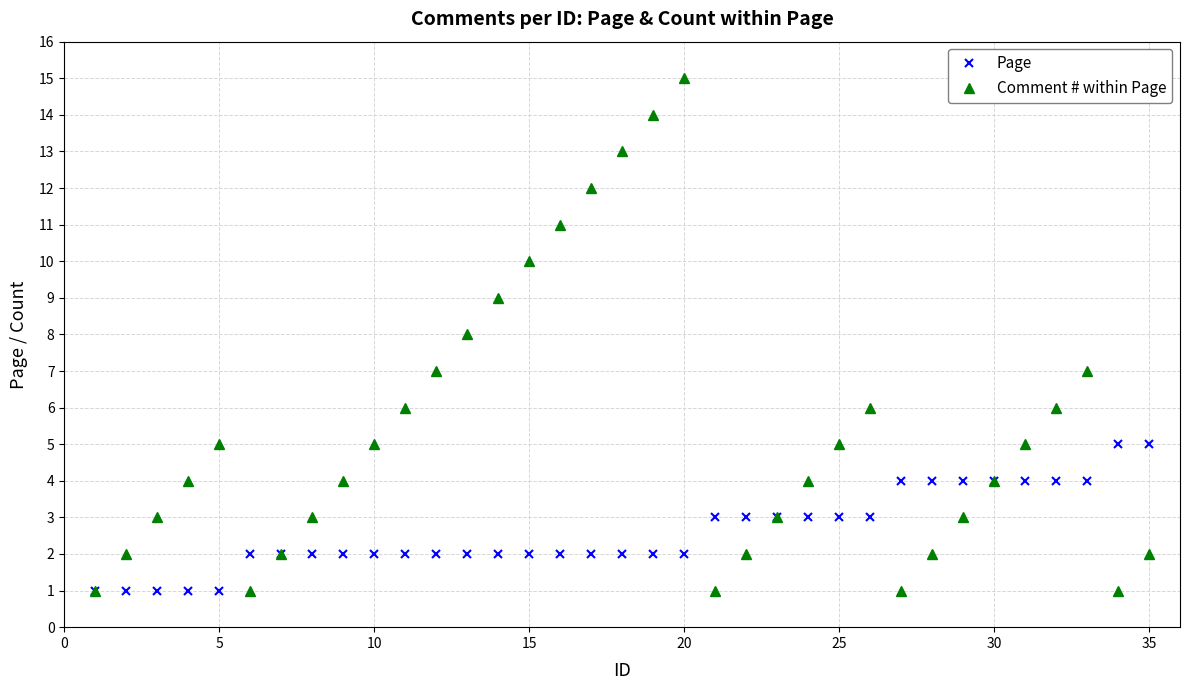

Which series has the widest spread of values?

Comment # within Page